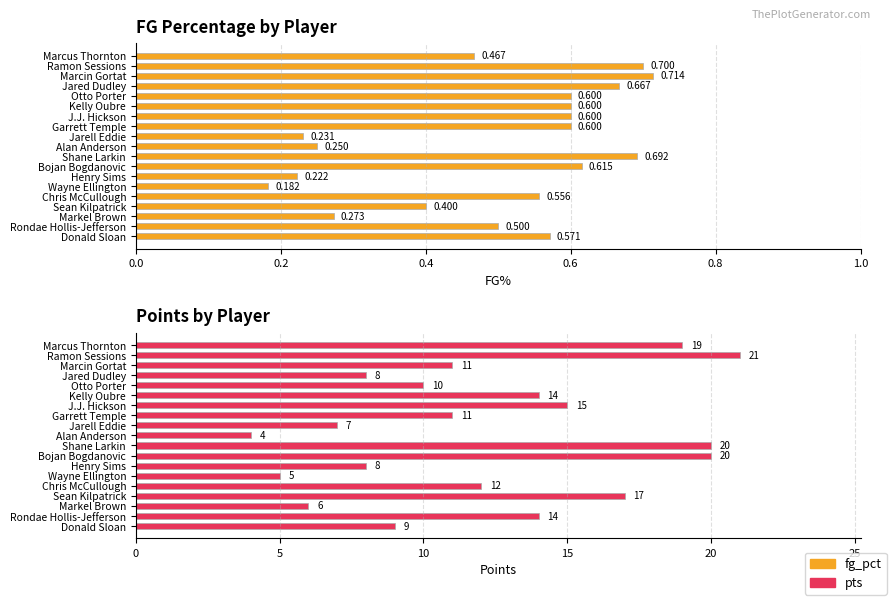

What is the difference between the maximum and minimum values in the fg_pct series?

0.5